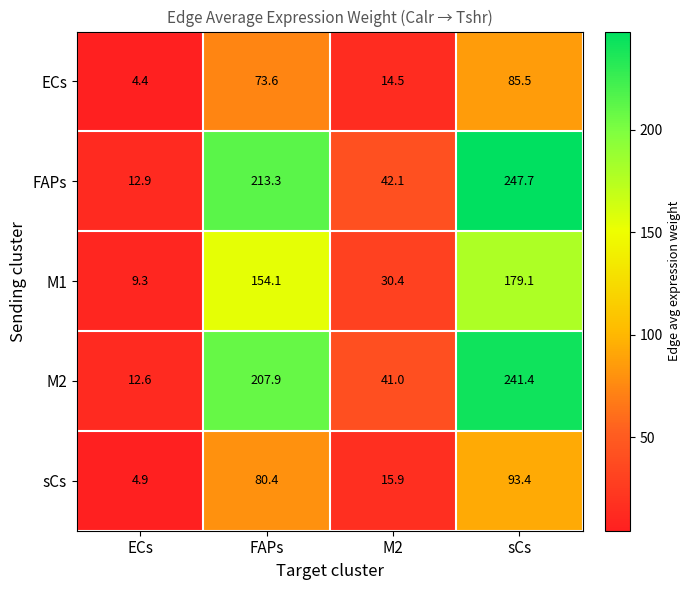

At how many categories does at least one series exceed 67?

2